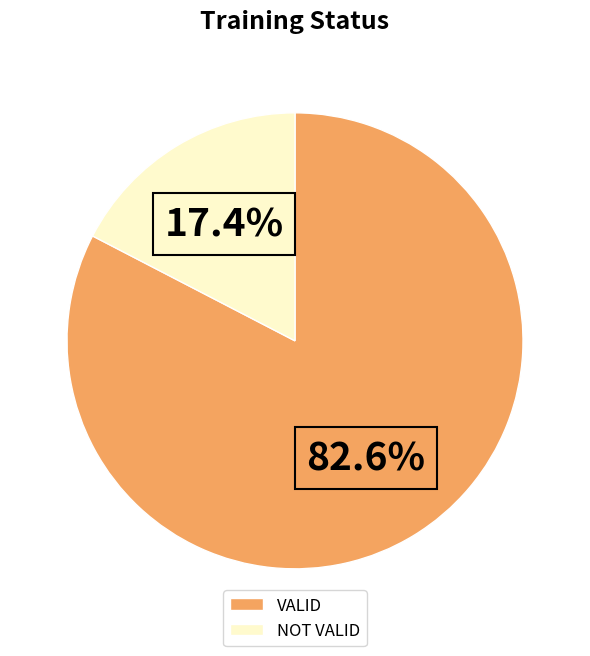

How many slices are in this pie chart?

2